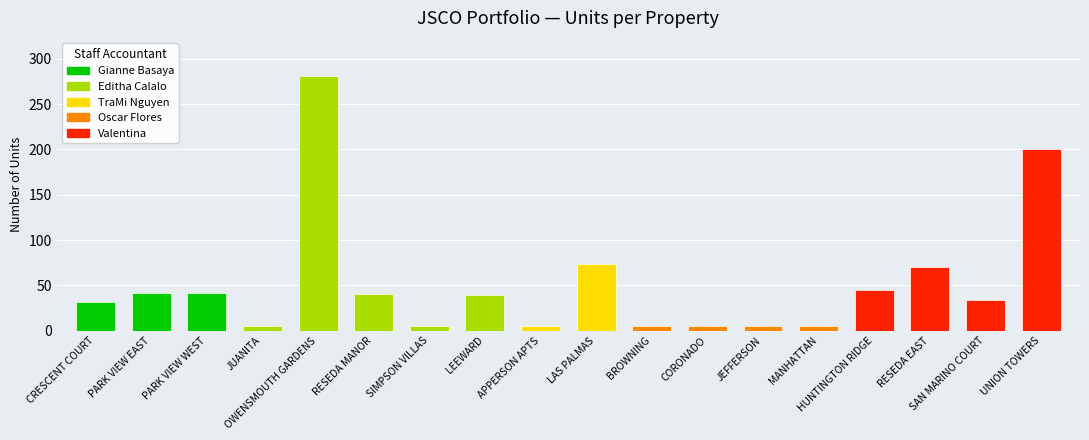

Reading left to right, list all the values displayed in this chart.

CRESCENT COURT=32	PARK VIEW EAST=42	PARK VIEW WEST=42	JUANITA=5	OWENSMOUTH GARDENS=281	RESEDA MANOR=40	SIMPSON VILLAS=5	LEEWARD=39	APPERSON APTS=5	LAS PALMAS=74	BROWNING=5	CORONADO=5	JEFFERSON=5	MANHATTAN=5	HUNTINGTON RIDGE=45	RESEDA EAST=70	SAN MARINO COURT=34	UNION TOWERS=200